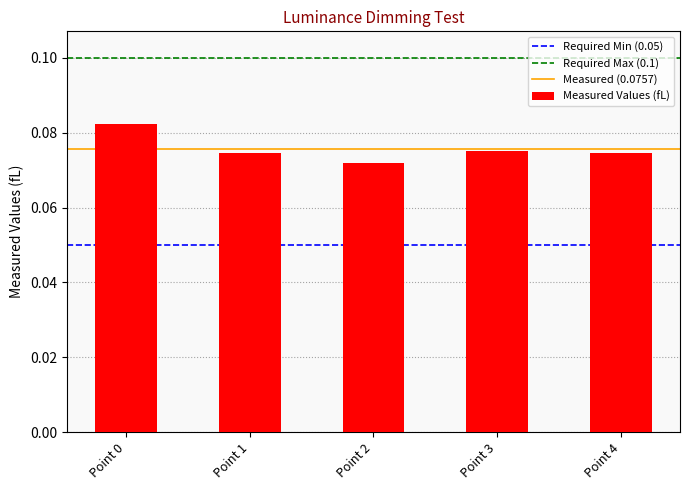

Does the chart contain any negative values?

No